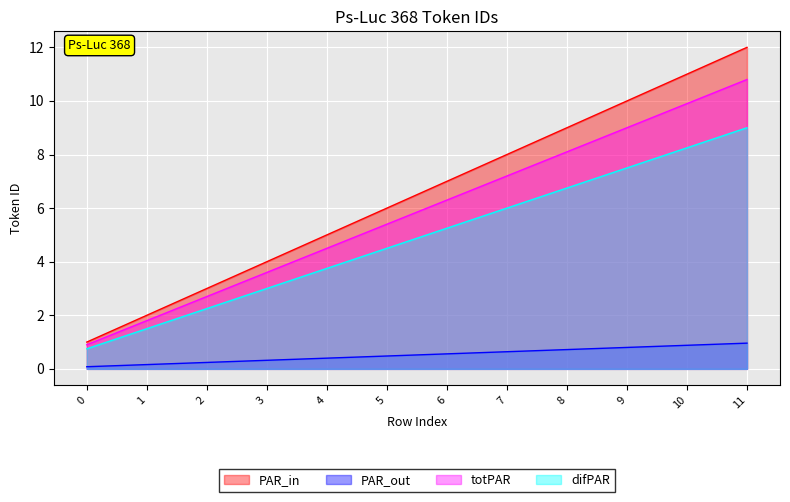

True or false: totPAR and PAR_out cross at least once.

False